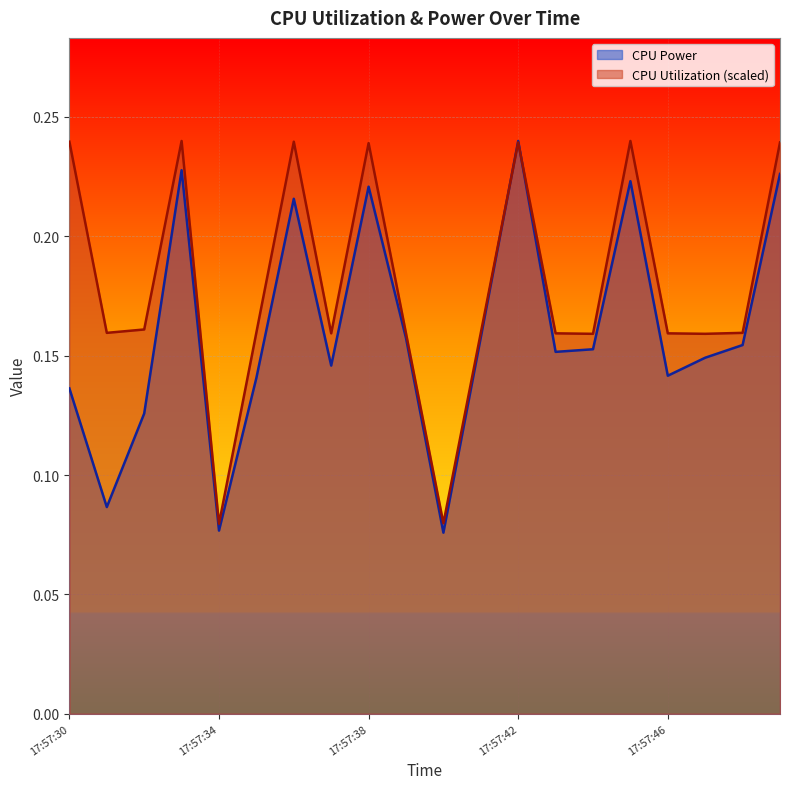

How many interior local valleys does the CPU Utilization series have?

6